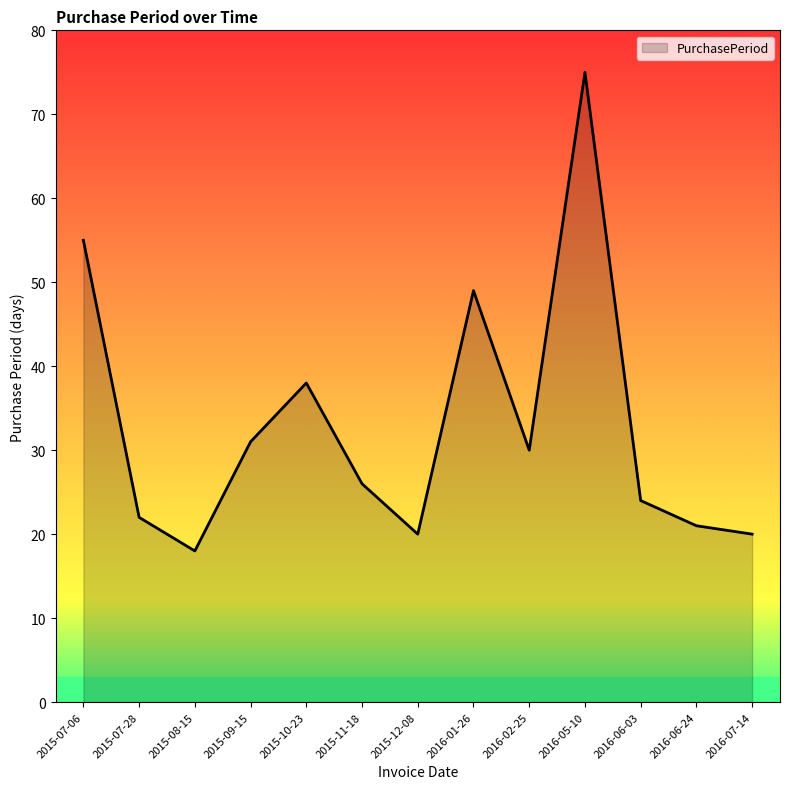

True or false: the data has more than 2 interior local peaks.

True